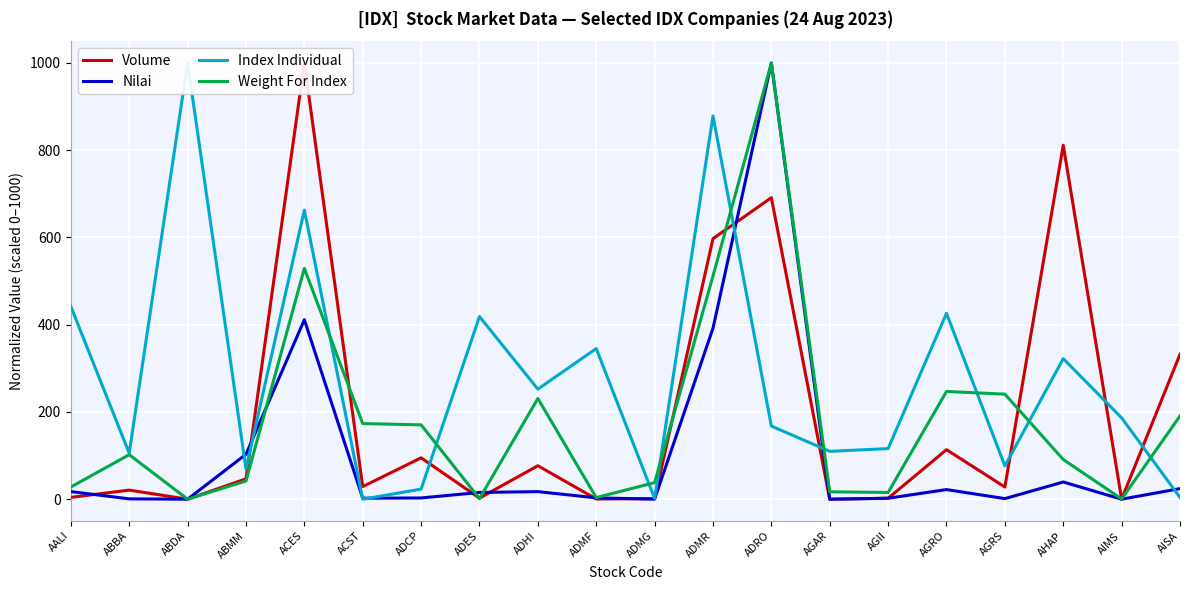

What are all the series names shown in the legend?

Volume, Nilai, Index Individual, Weight For Index